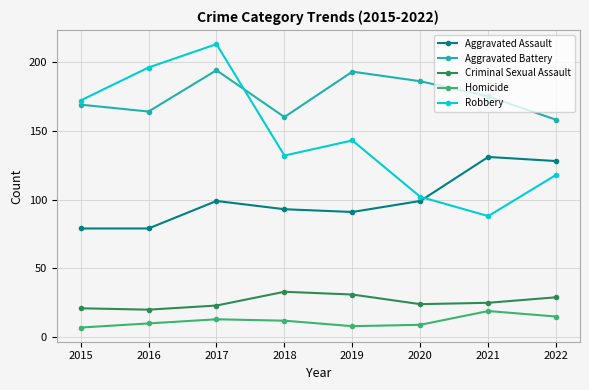

What are all the series names shown in the legend?

Aggravated Assault, Aggravated Battery, Criminal Sexual Assault, Homicide, Robbery